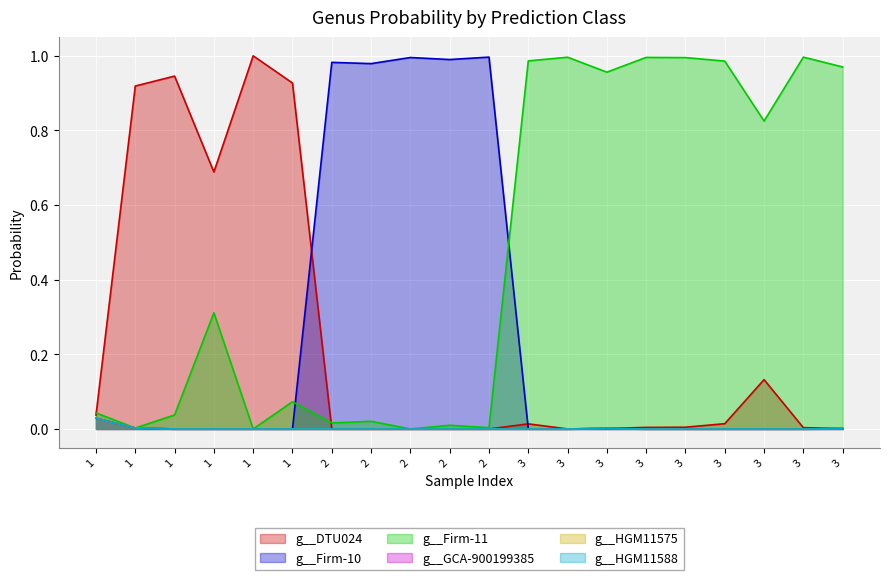

Is the value of g__GCA-900199385 at 3 greater than the value of g__Firm-11 at 1?

No